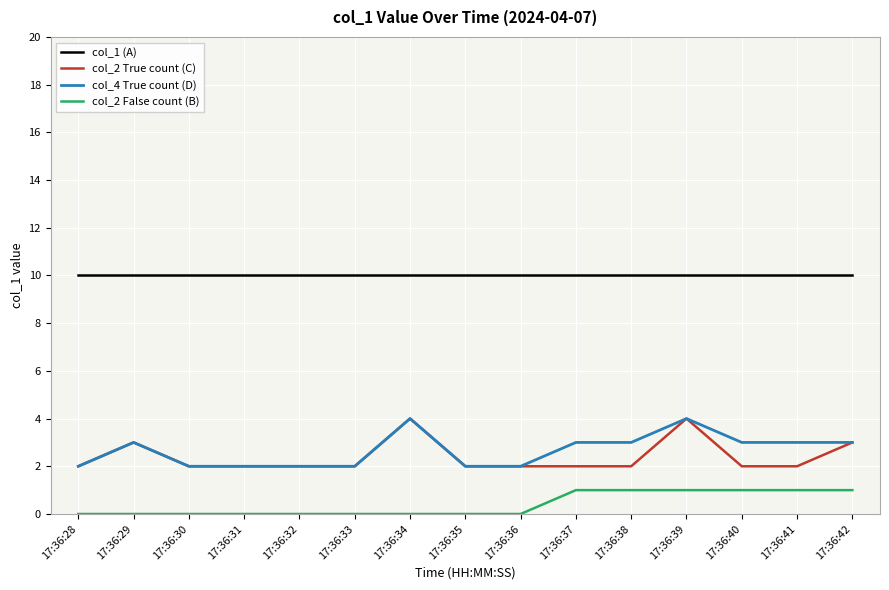

What is the maximum value for col_4 True count (D)?

4